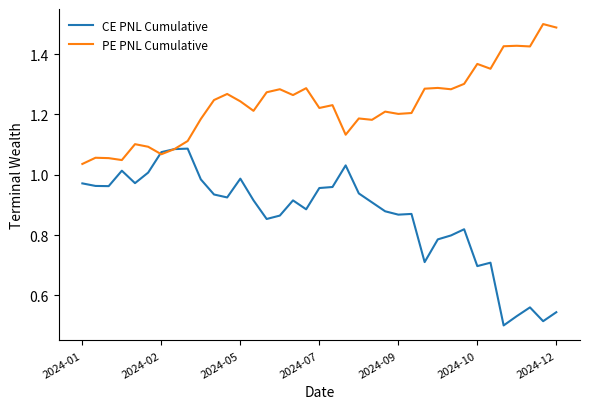

List the series in order of their peak value, lowest first.

CE PNL Cumulative, PE PNL Cumulative